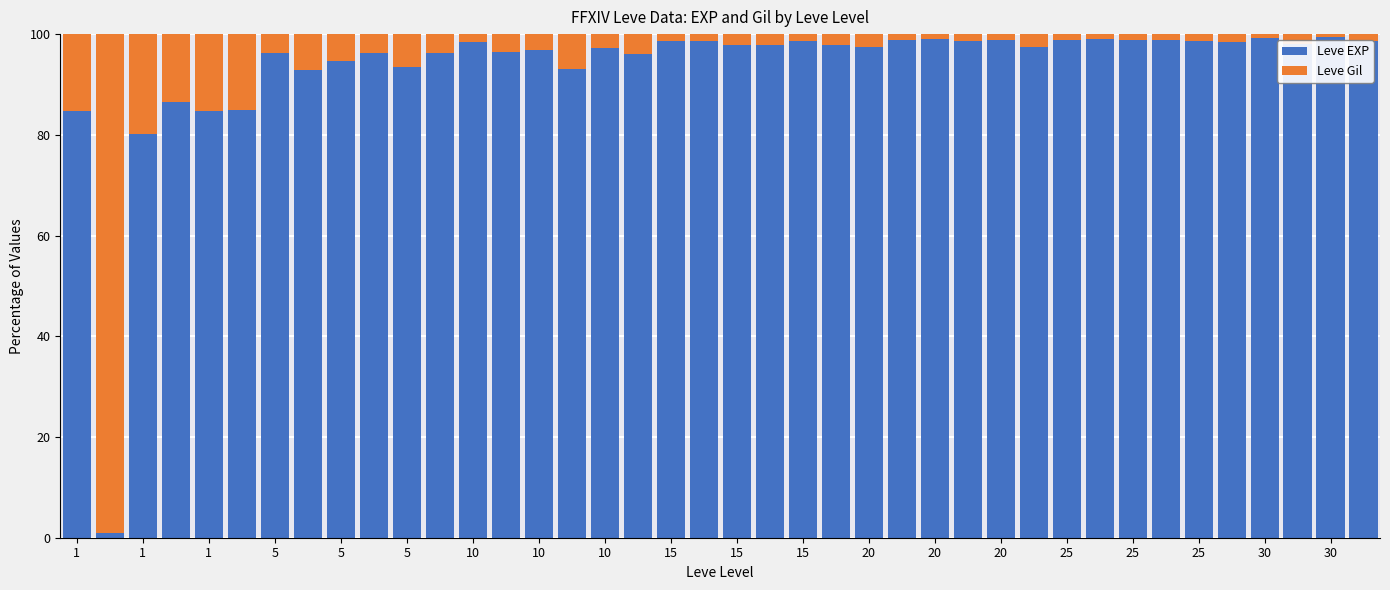

What is the difference between the second highest and minimum values in the Leve EXP series?

98.5